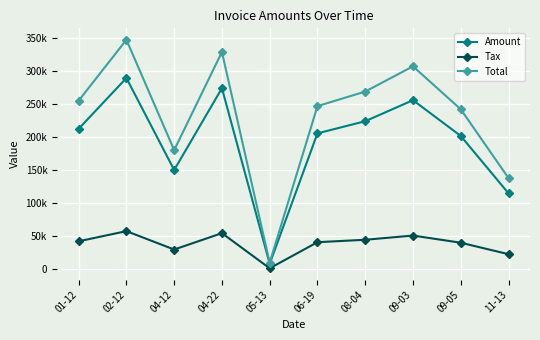

What are all the series names shown in the legend?

Amount, Tax, Total